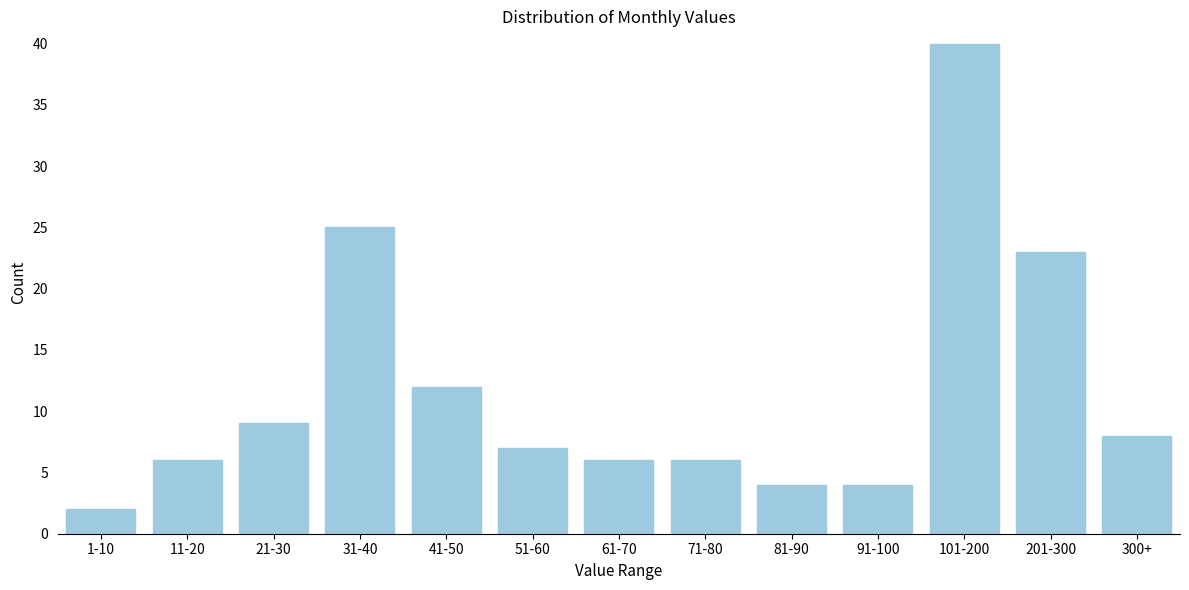

Reading left to right, what are all the values shown in this chart?

1-10=2	11-20=6	21-30=9	31-40=25	41-50=12	51-60=7	61-70=6	71-80=6	81-90=4	91-100=4	101-200=40	201-300=23	300+=8